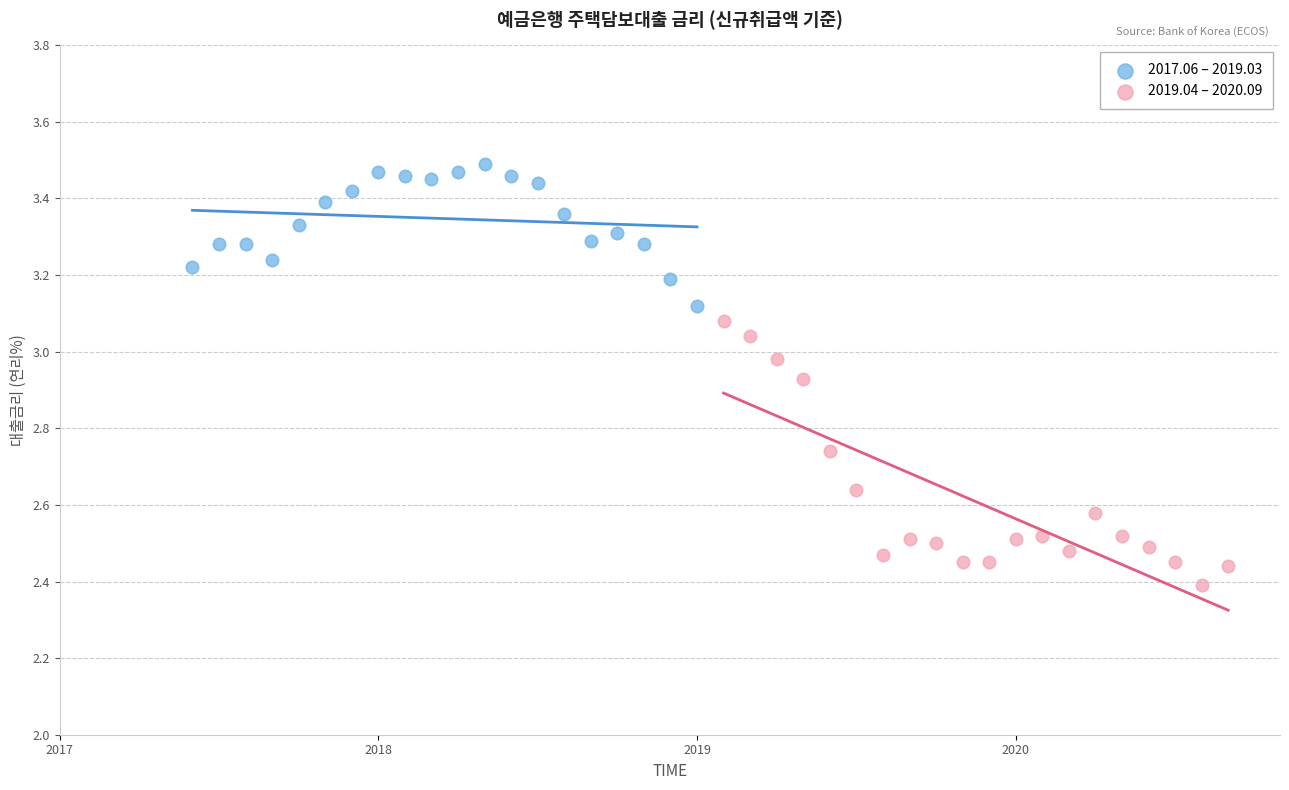

Which series has the widest spread of Y values?

2019.04 – 2020.09